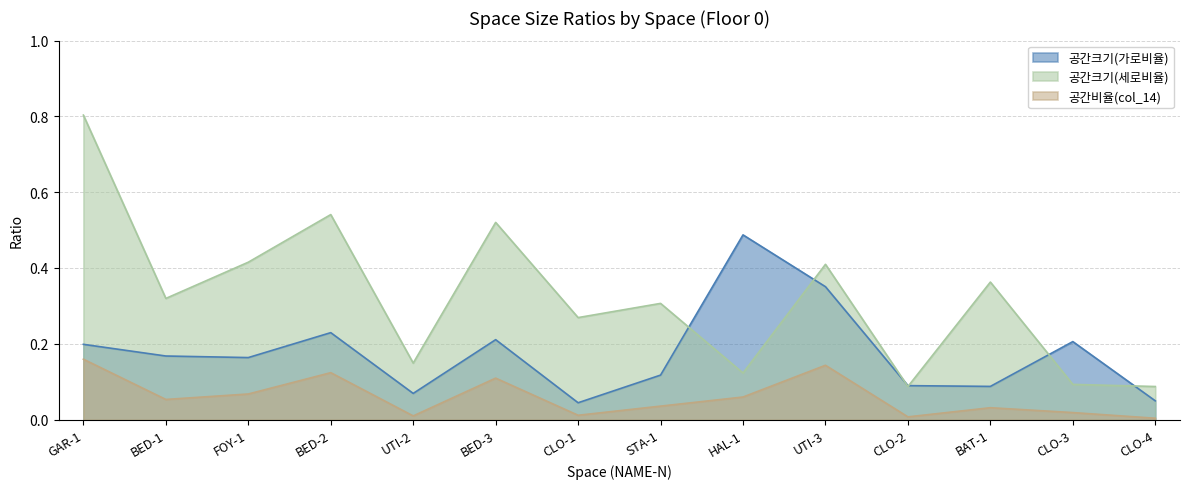

Is the value of 공간크기(세로비율) at HAL-1 greater than the value of 공간비율(col_14) at CLO-4?

Yes